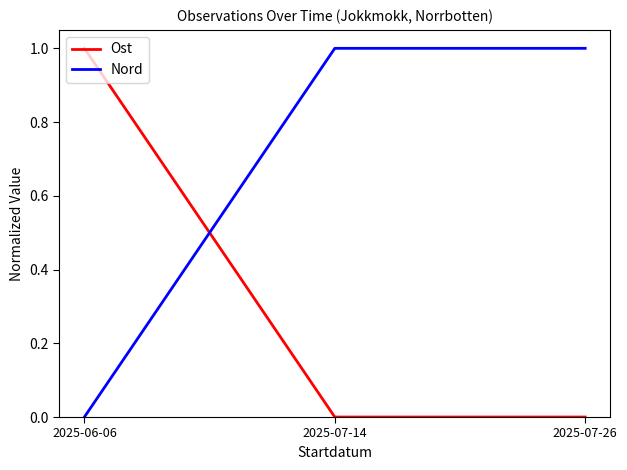

Which series has the largest total across all categories?

Nord